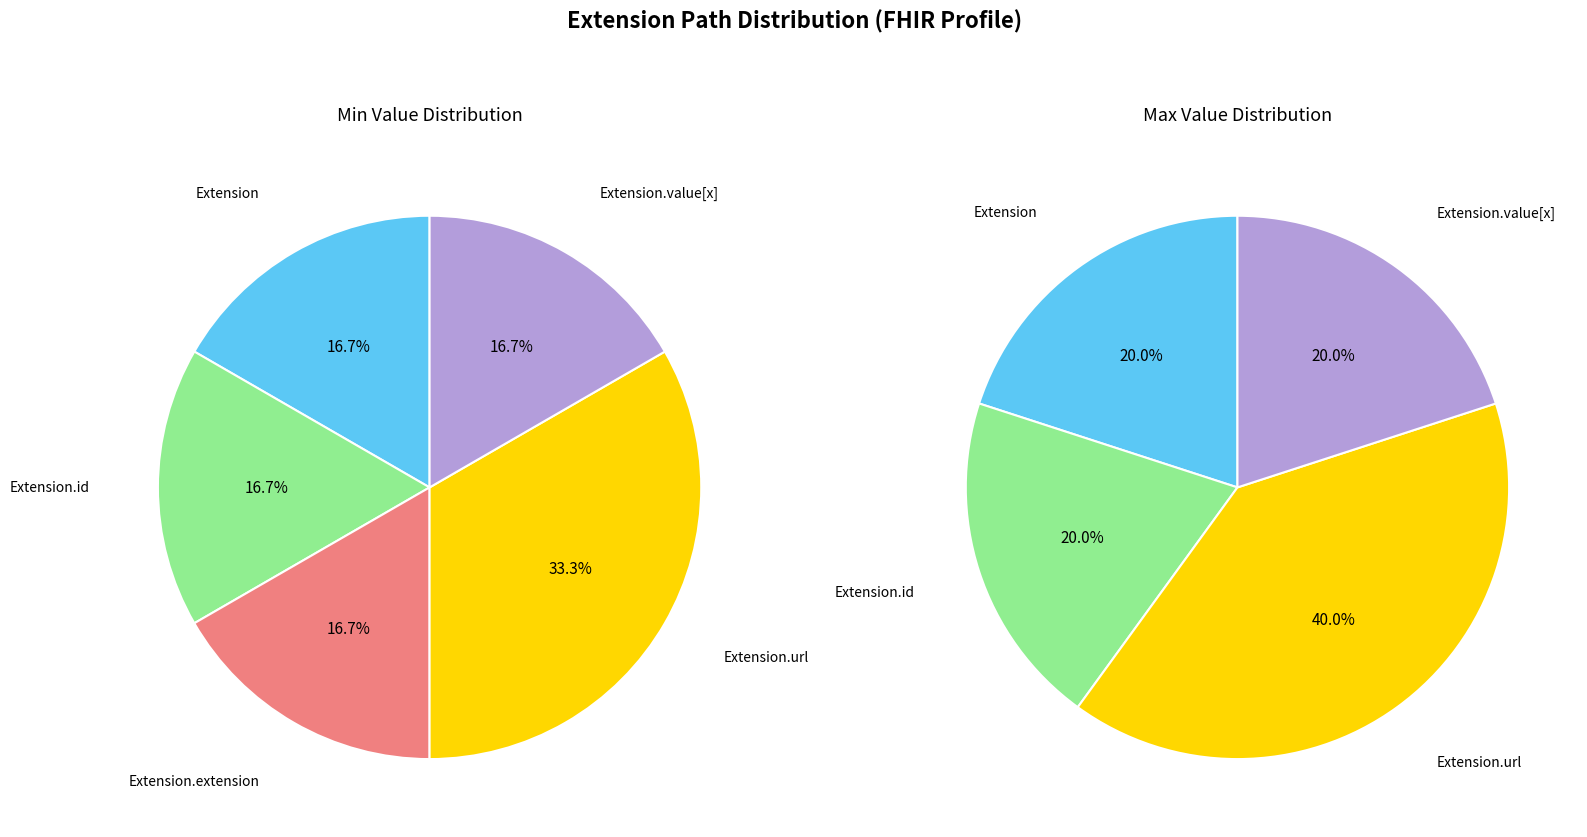

True or false: Extension.value[x] accounts for 7% of the total.

False